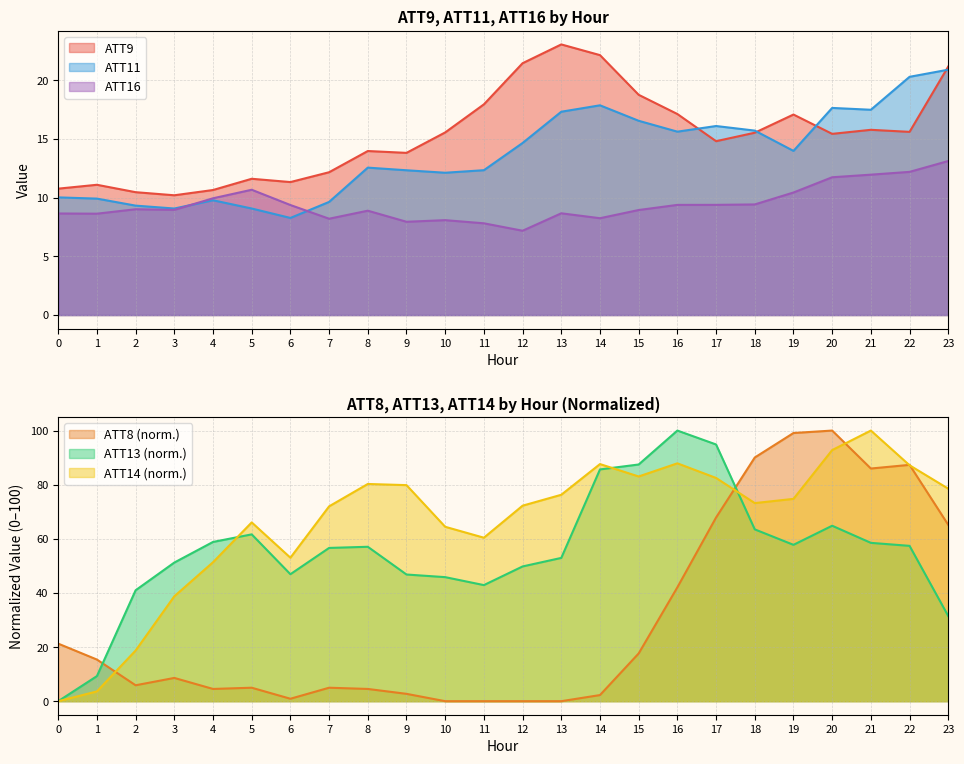

Rank the series by their maximum value, from lowest to highest.

ATT16, ATT11, ATT9, ATT8, ATT13, ATT14